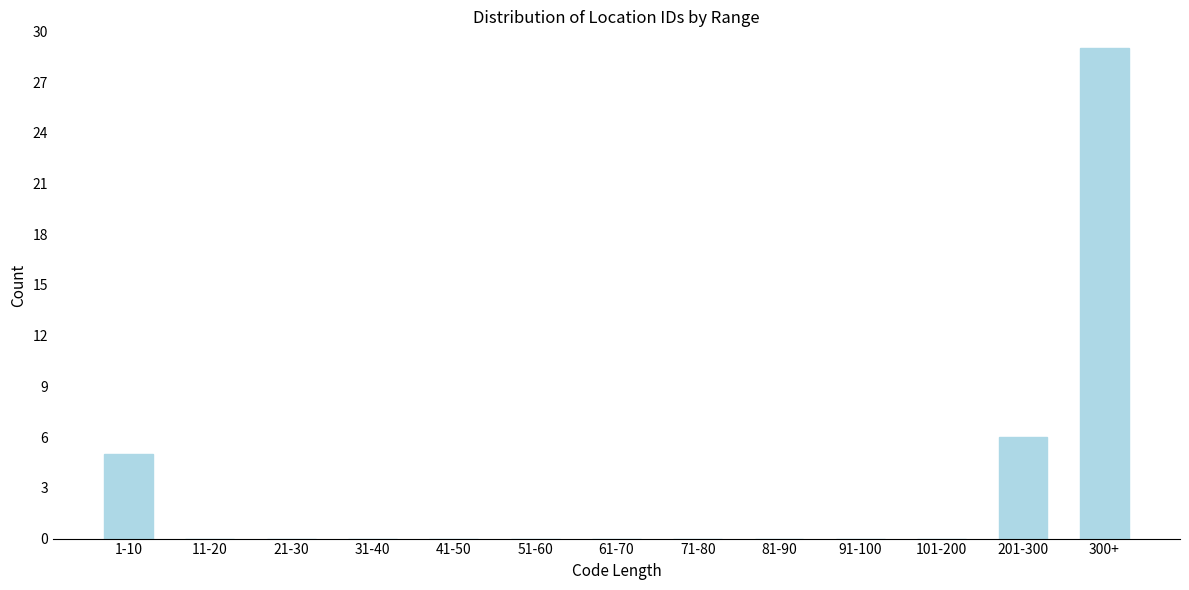

Reading left to right, transcribe all the data shown in this chart.

1-10=5	11-20=0	21-30=0	31-40=0	41-50=0	51-60=0	61-70=0	71-80=0	81-90=0	91-100=0	101-200=0	201-300=6	300+=29